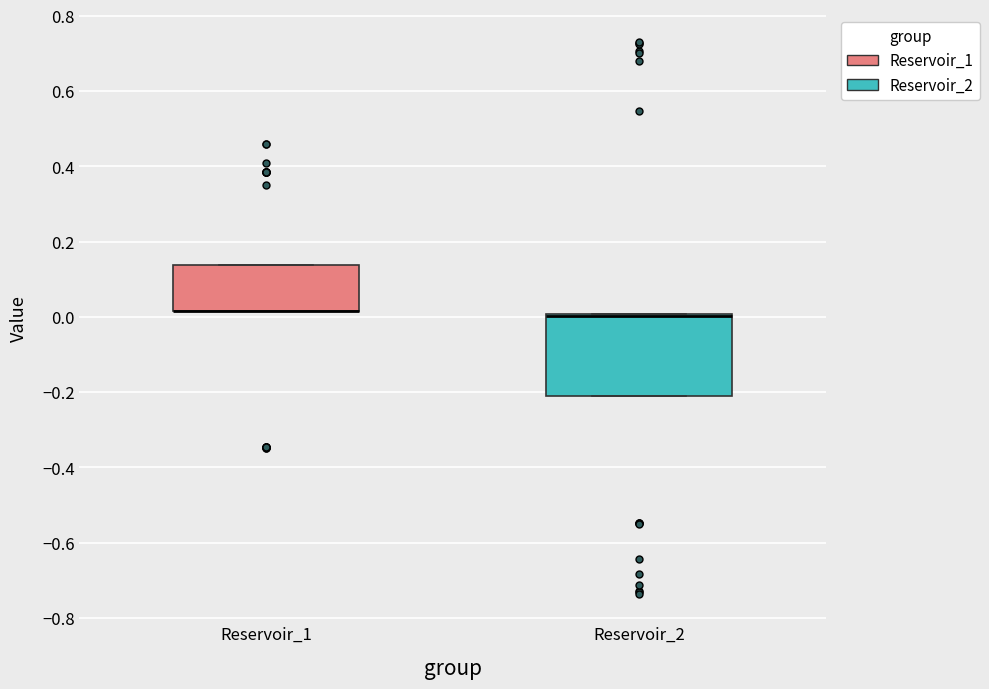

Which box is the tallest, from its lower edge to its upper edge?

Reservoir_2